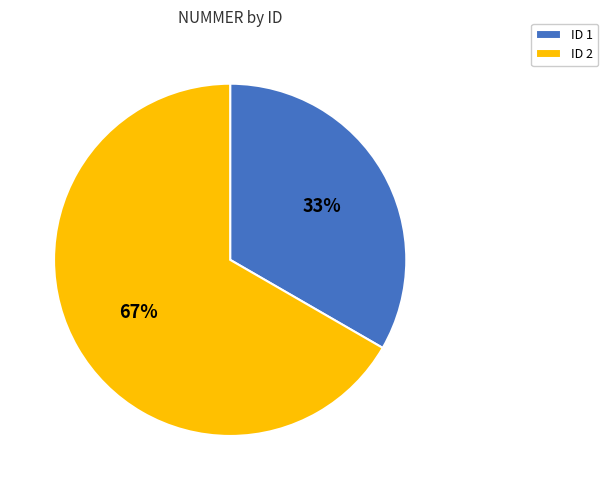

Which category has the biggest portion of the pie?

ID 2